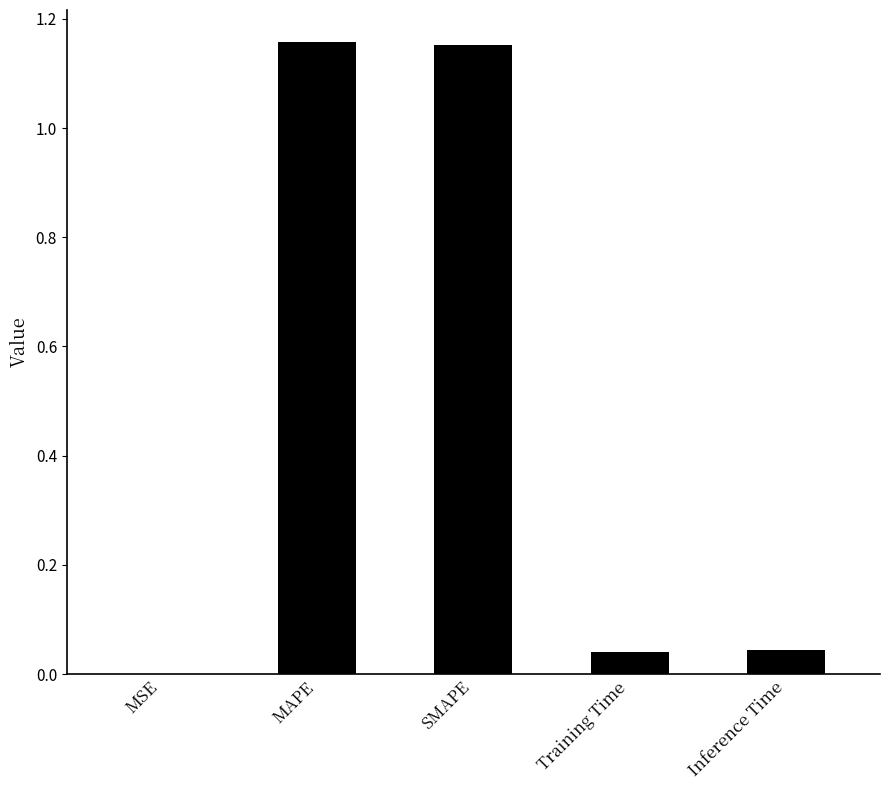

How many data points does each series have?

5